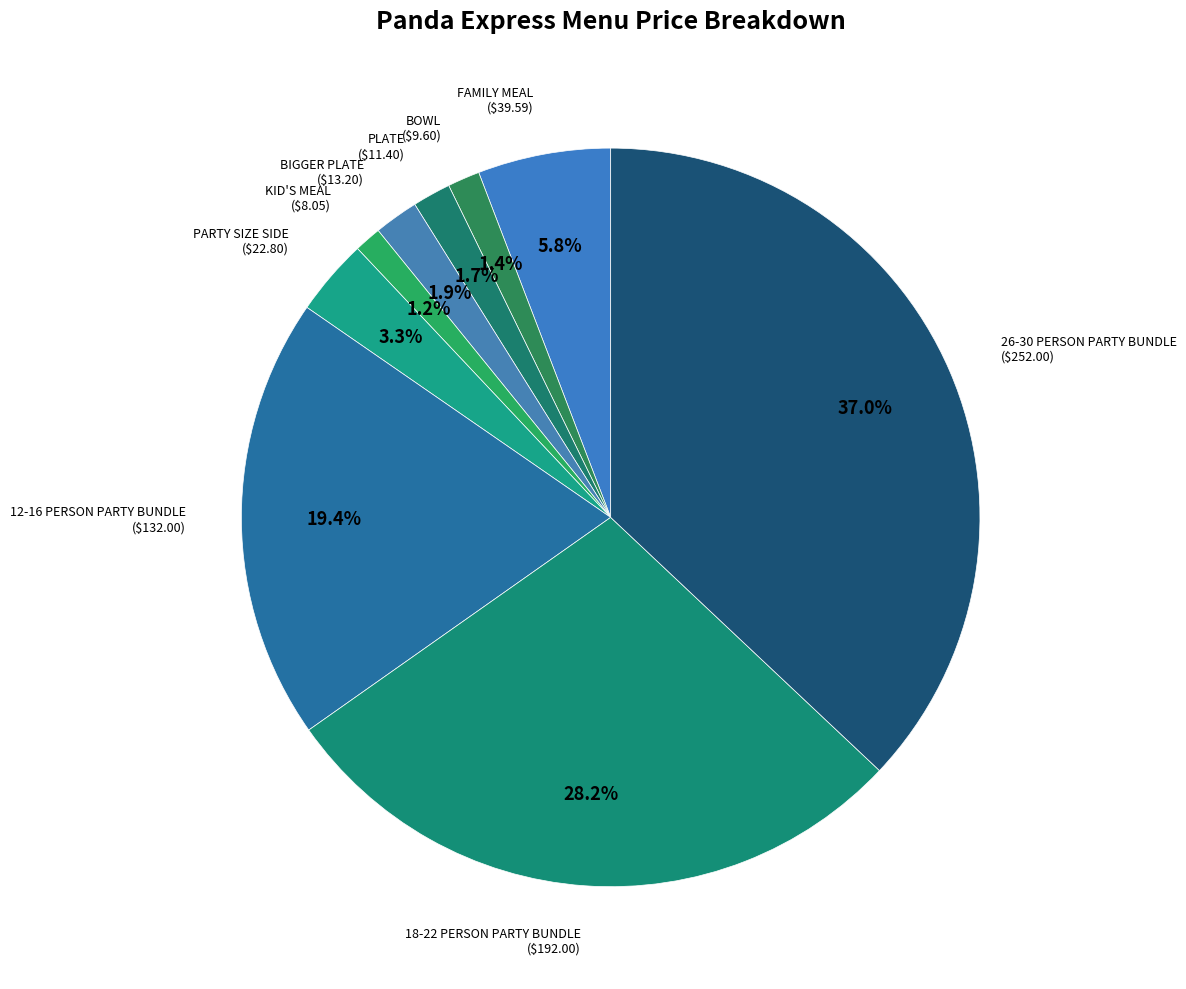

Which category has the biggest portion of the pie?

26-30 PERSON PARTY BUNDLE